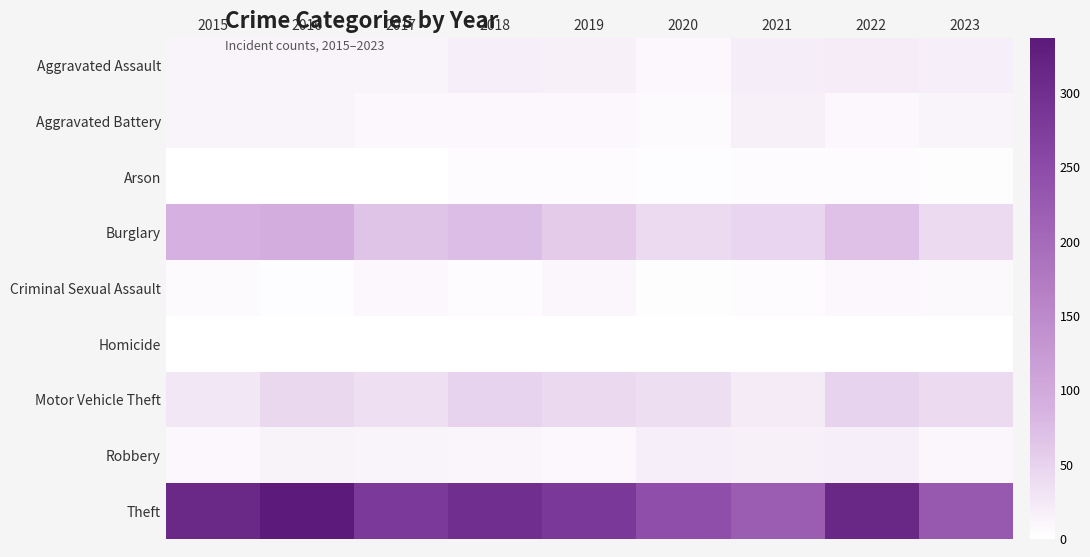

What is the spread (max minus min) of values at 2017?

279